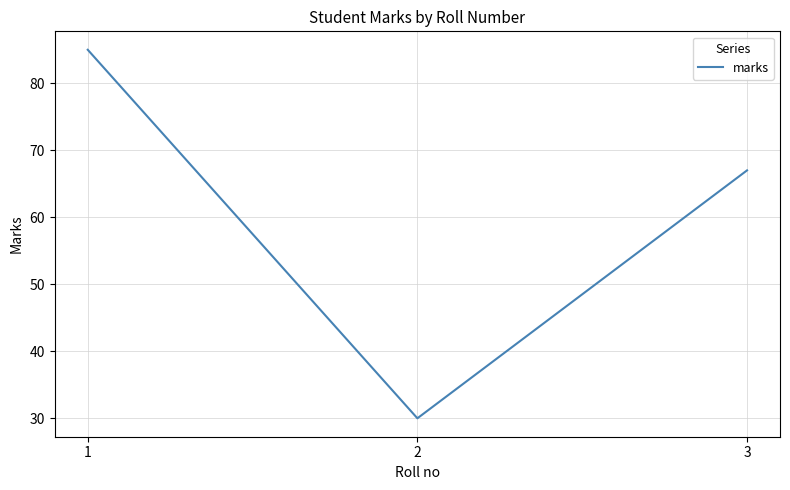

What is the difference between the values at 1 and 3?

18